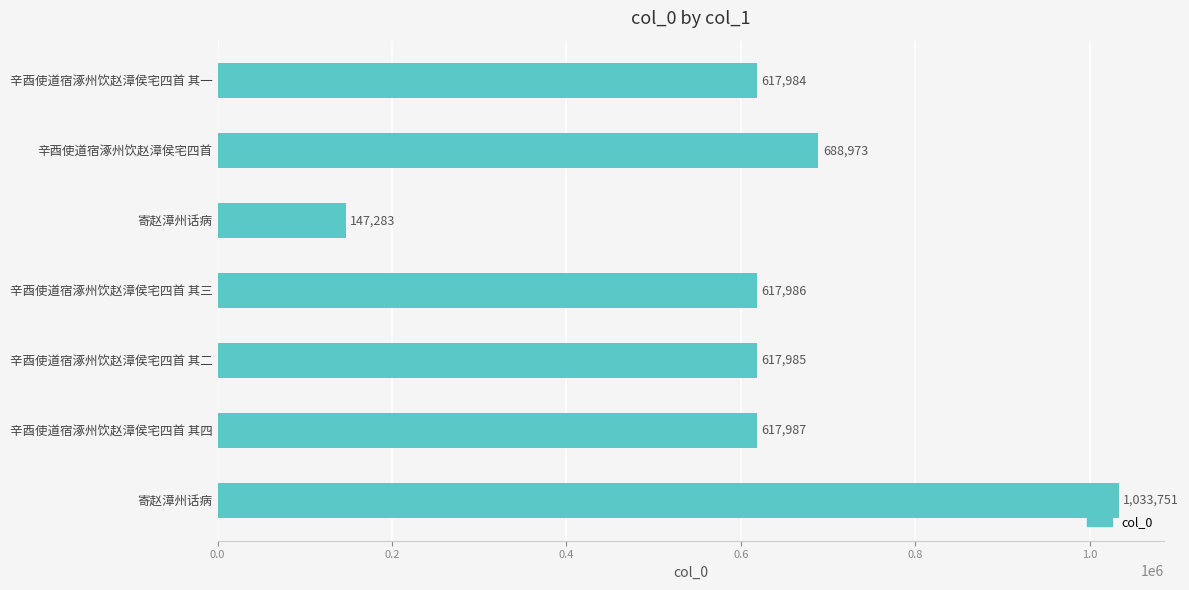

How many bars are there in total?

7